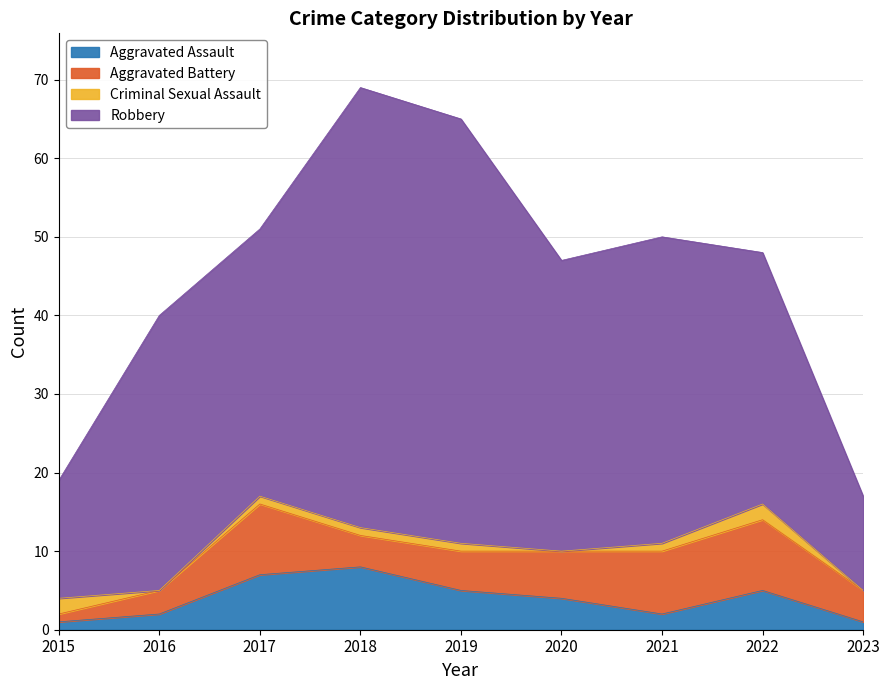

What is the difference between the highest and lowest values at 2021?

38